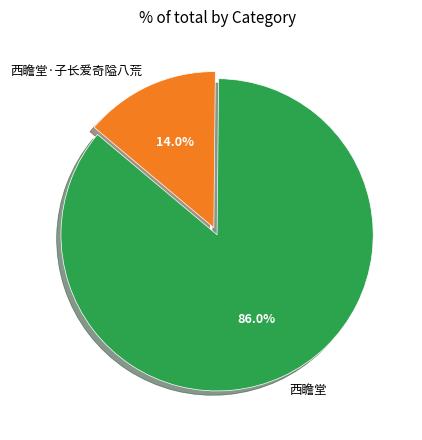

What portion of the pie excludes 西瞻堂?

14.0%